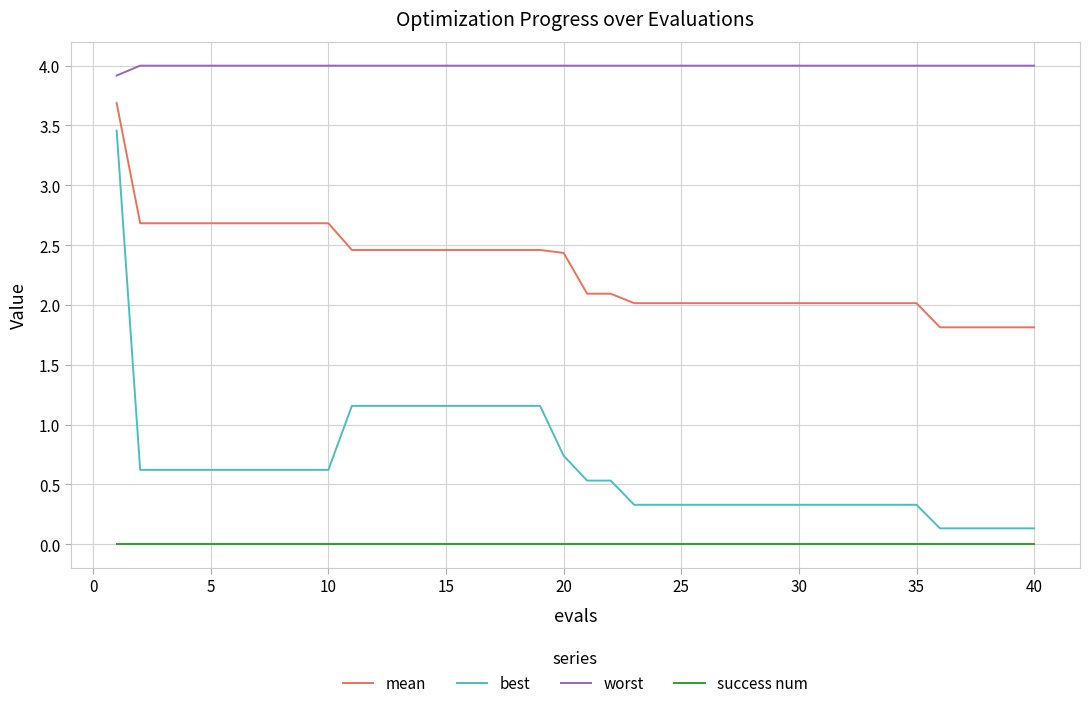

List the series in order of their overall mean, lowest first.

success num, best, mean, worst